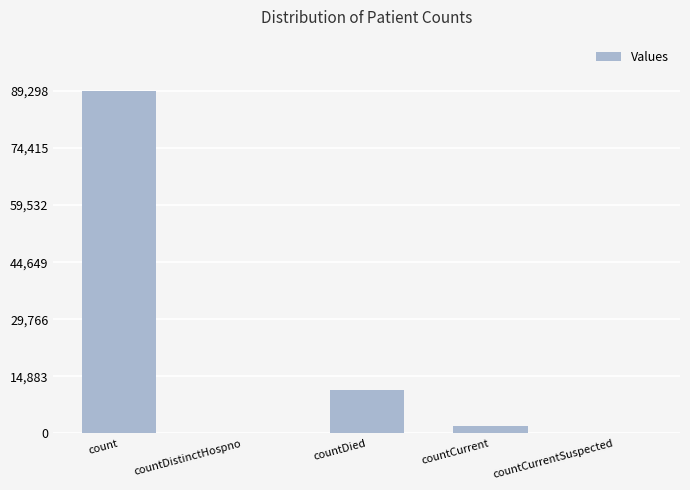

At which label is the value closest to 44649?

countDied